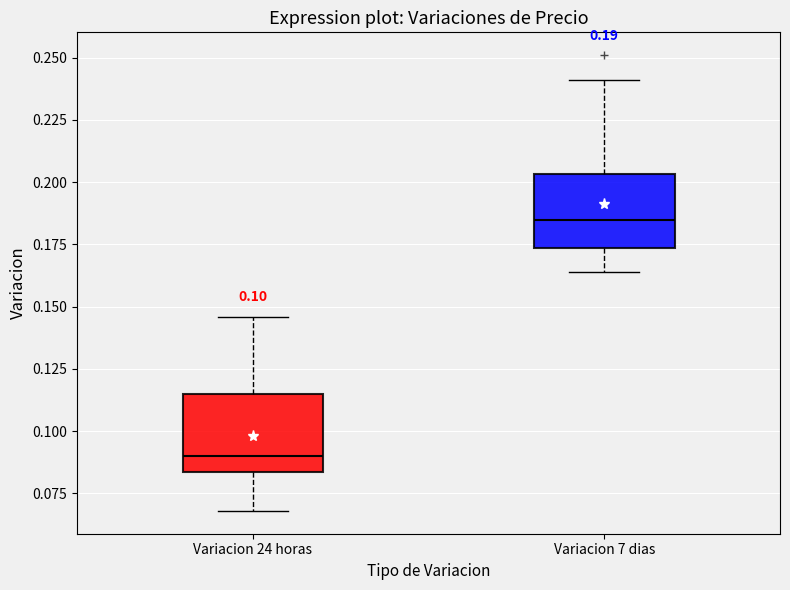

Which box has the lowest median line?

Variacion 24 horas